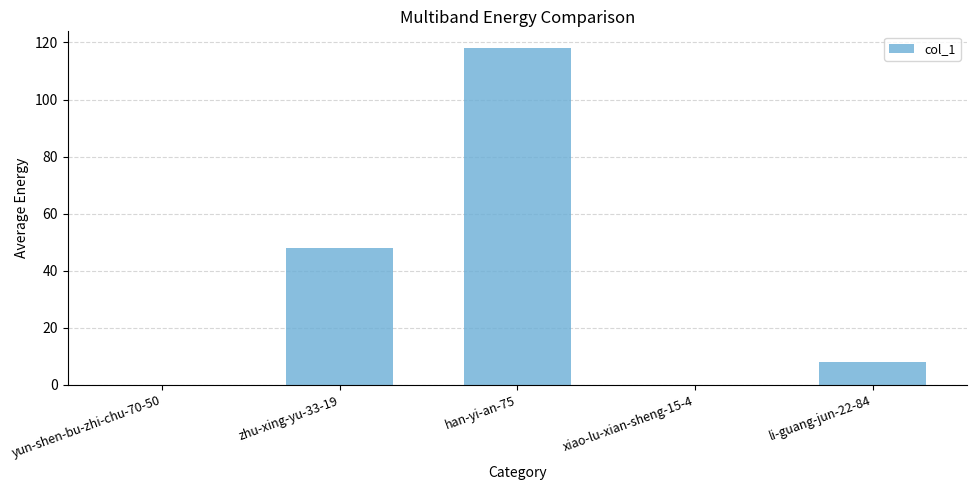

What is the greatest value displayed?

118